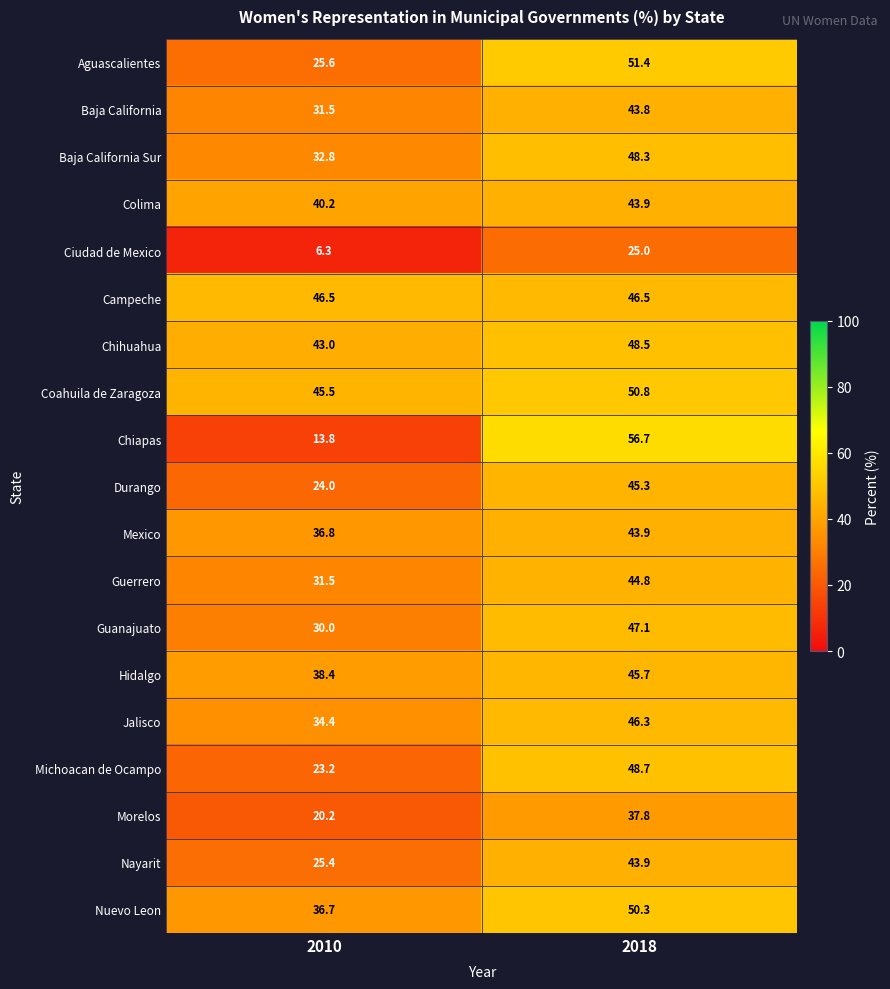

Where is Guanajuato nearest to the value 38?

2010